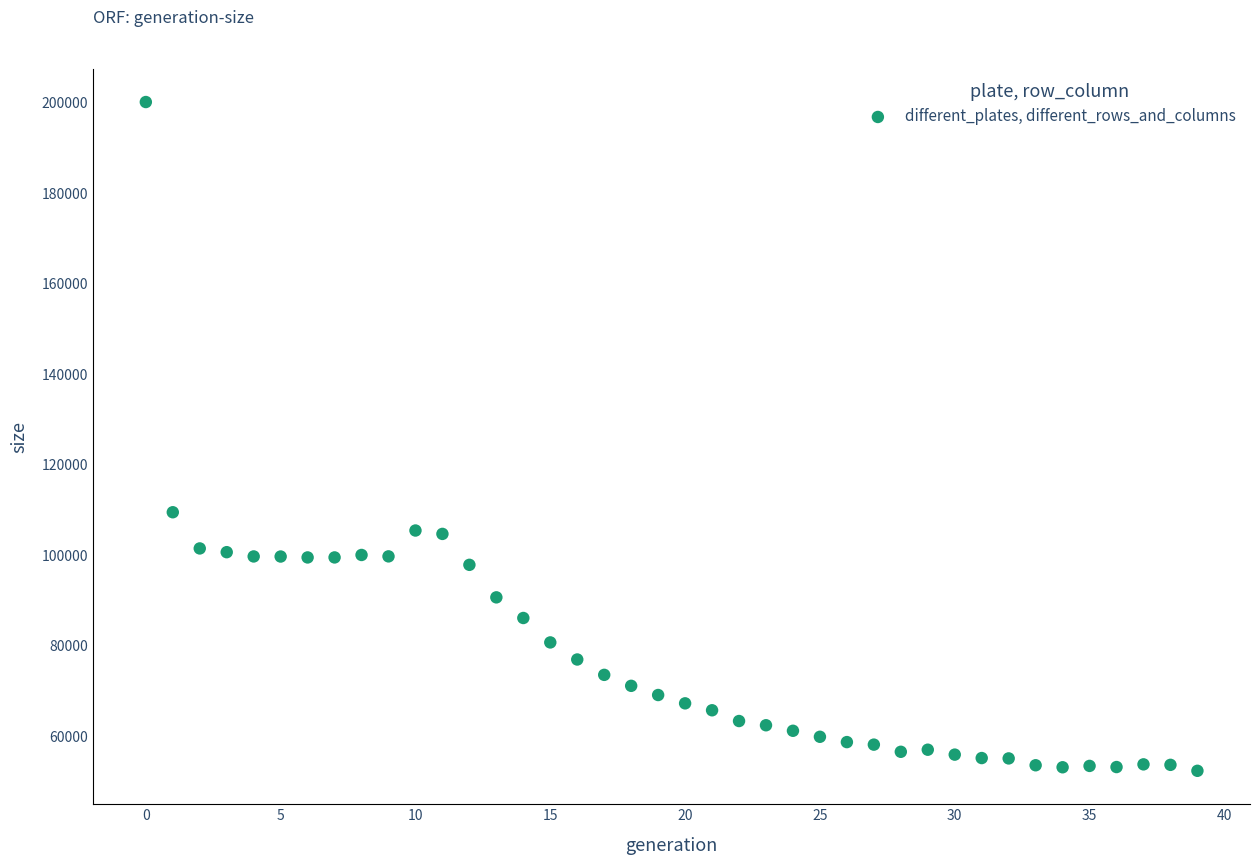

What is the range of Y values (max minus min)?

147876